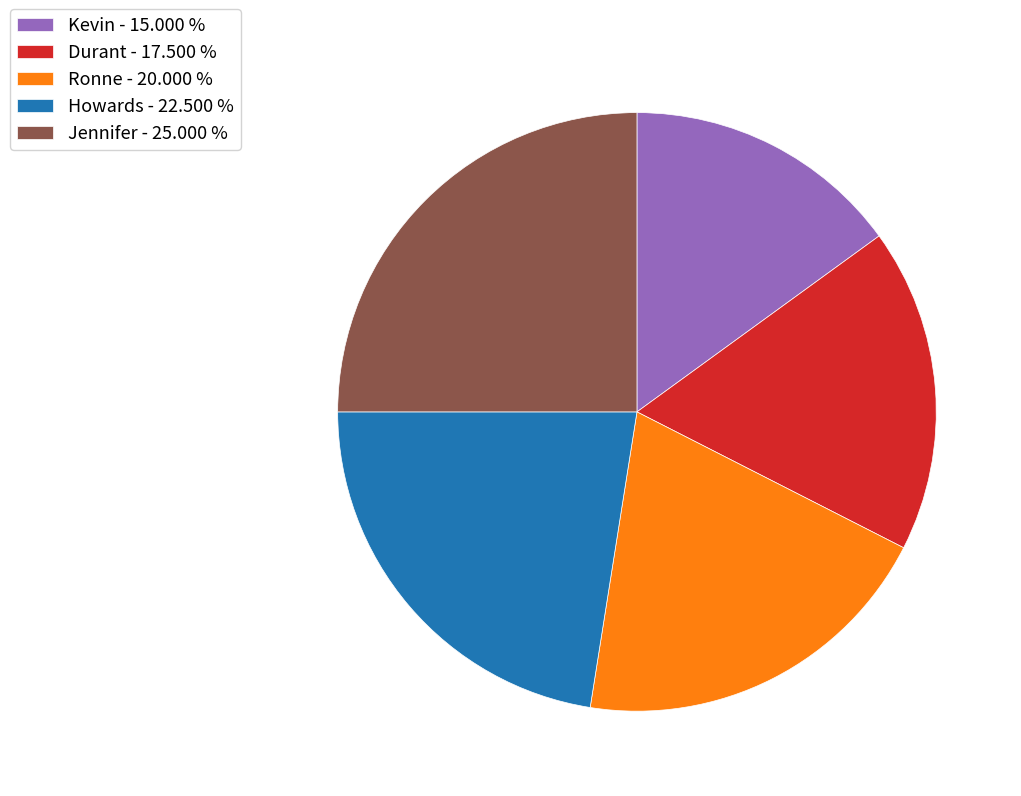

Which has a higher value, Howards - 22.500 % or Jennifer - 25.000 %?

Jennifer - 25.000 %